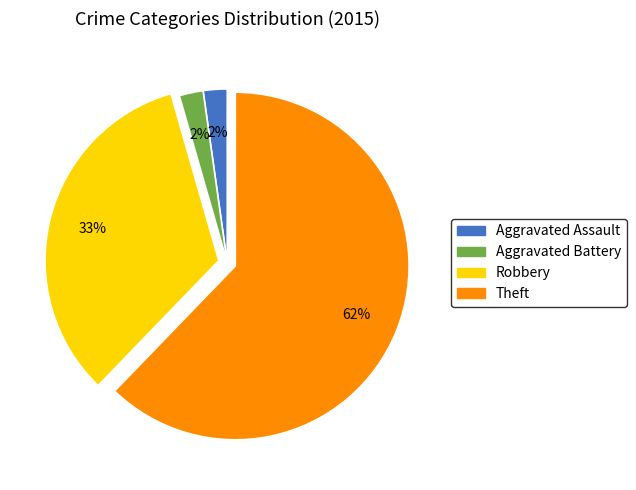

Does any single category account for the majority?

Yes